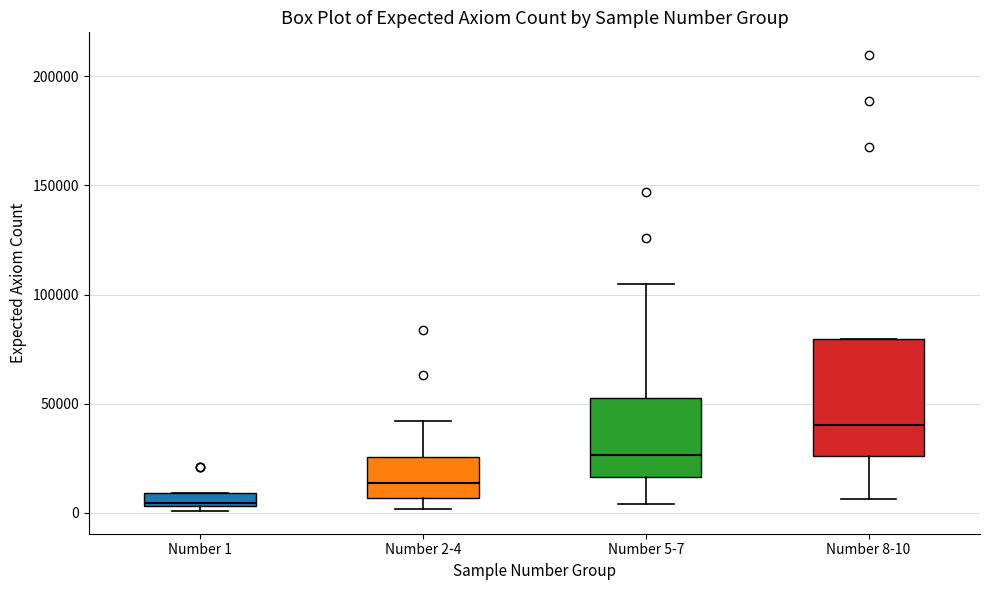

Which box's median line is the highest?

Number 8-10